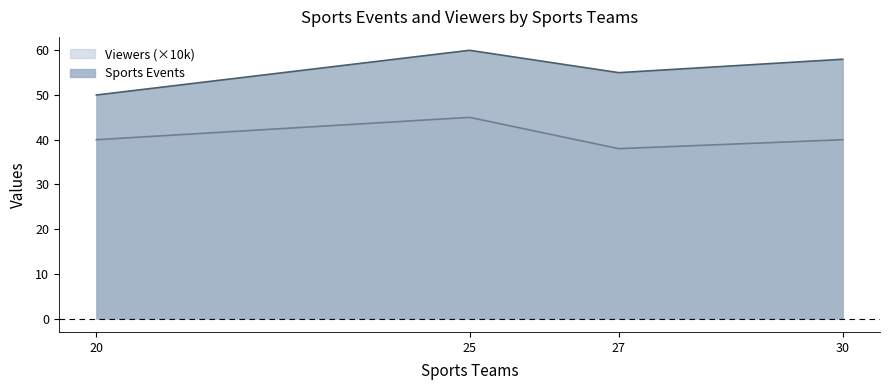

What is the spread (max minus min) of values at 27?

17